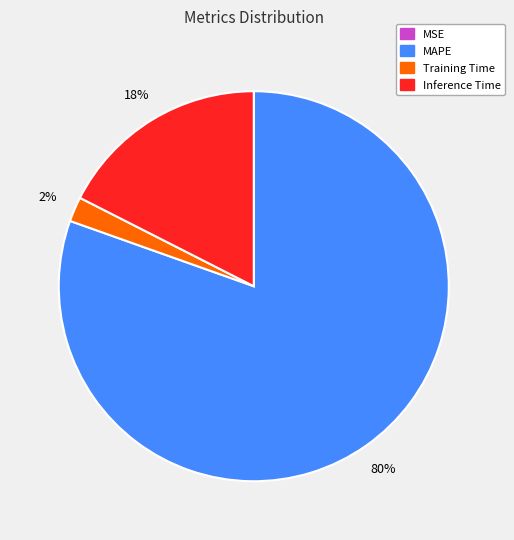

Is it true that Inference Time is 18% of the pie?

True